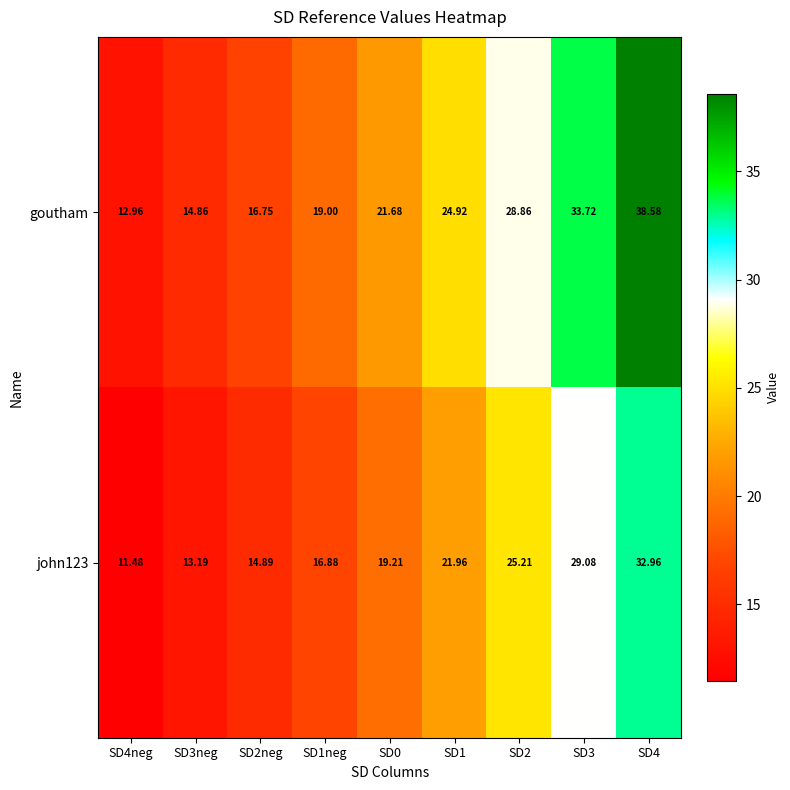

Which series changed the most between SD0 and SD2?

goutham